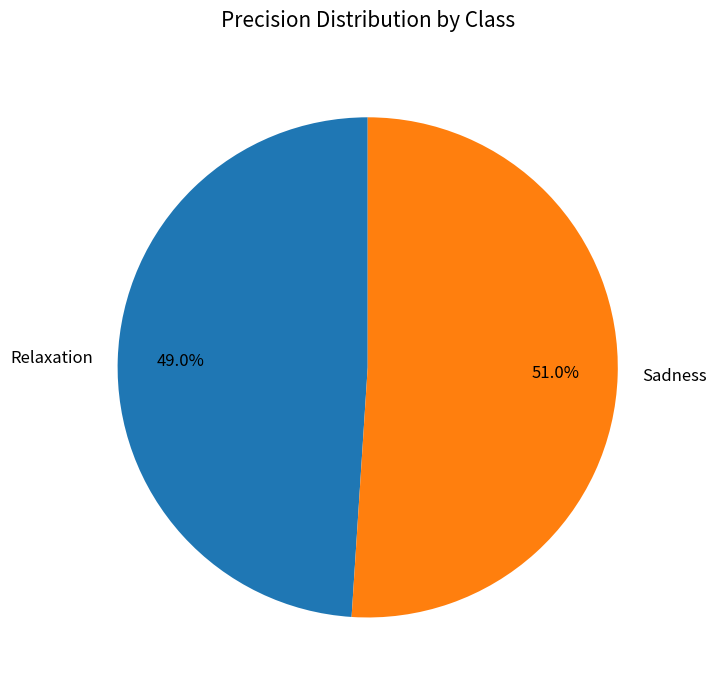

How many slices are in this pie chart?

2